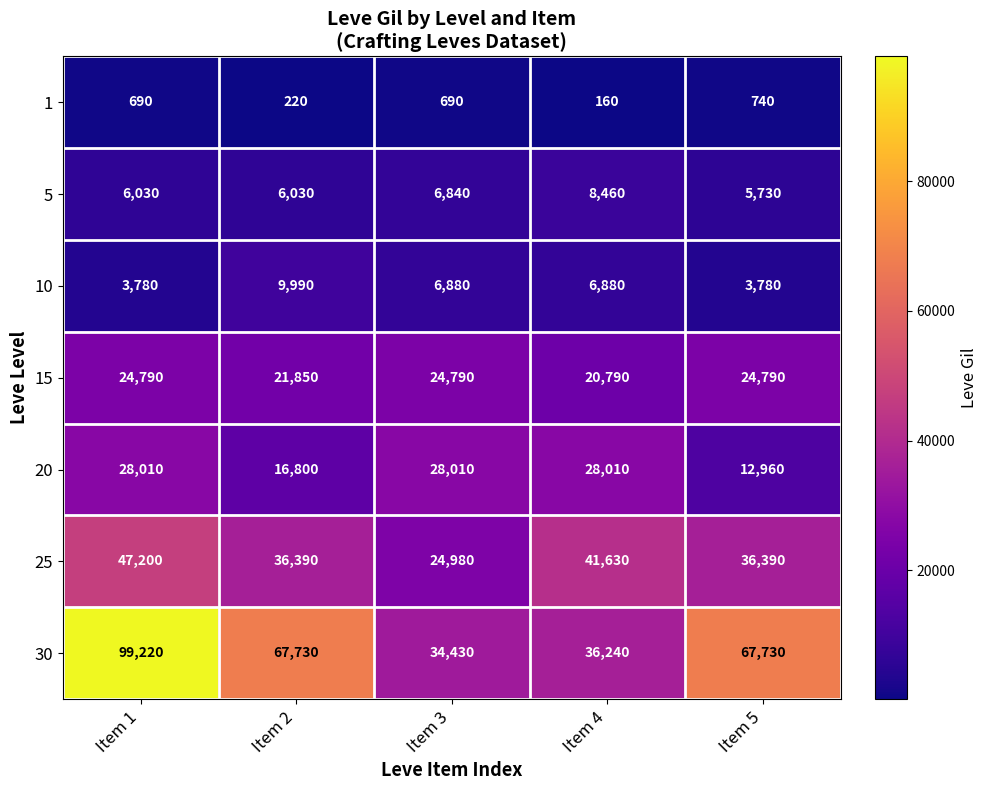

Between Item 2 and Item 4, which series saw the biggest shift?

30